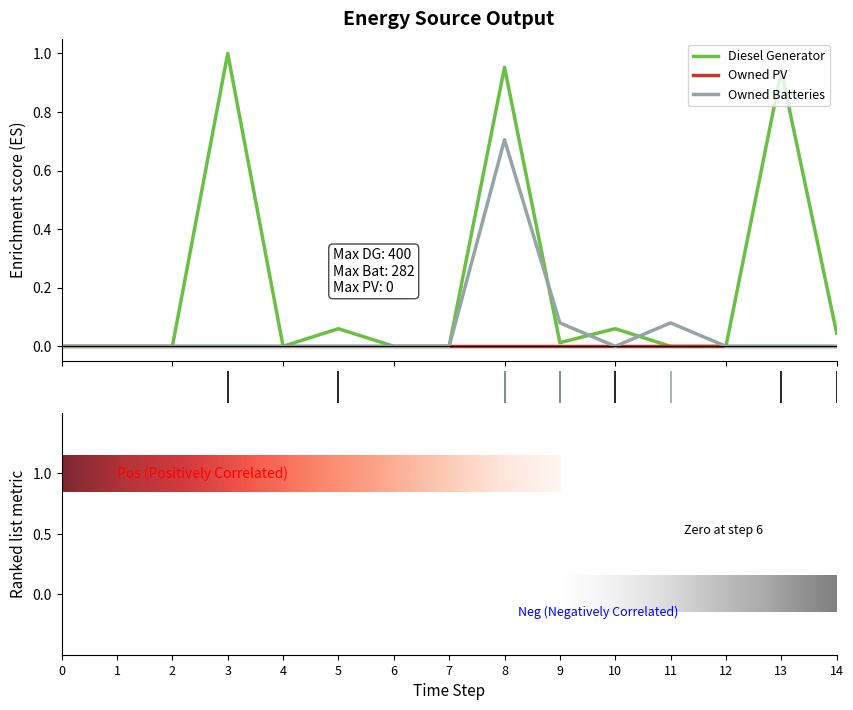

Which series has the widest spread of values?

Diesel Generator